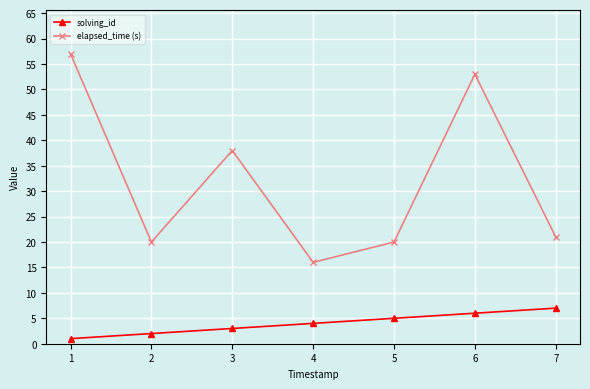

What is the total value across all series at 1?

58